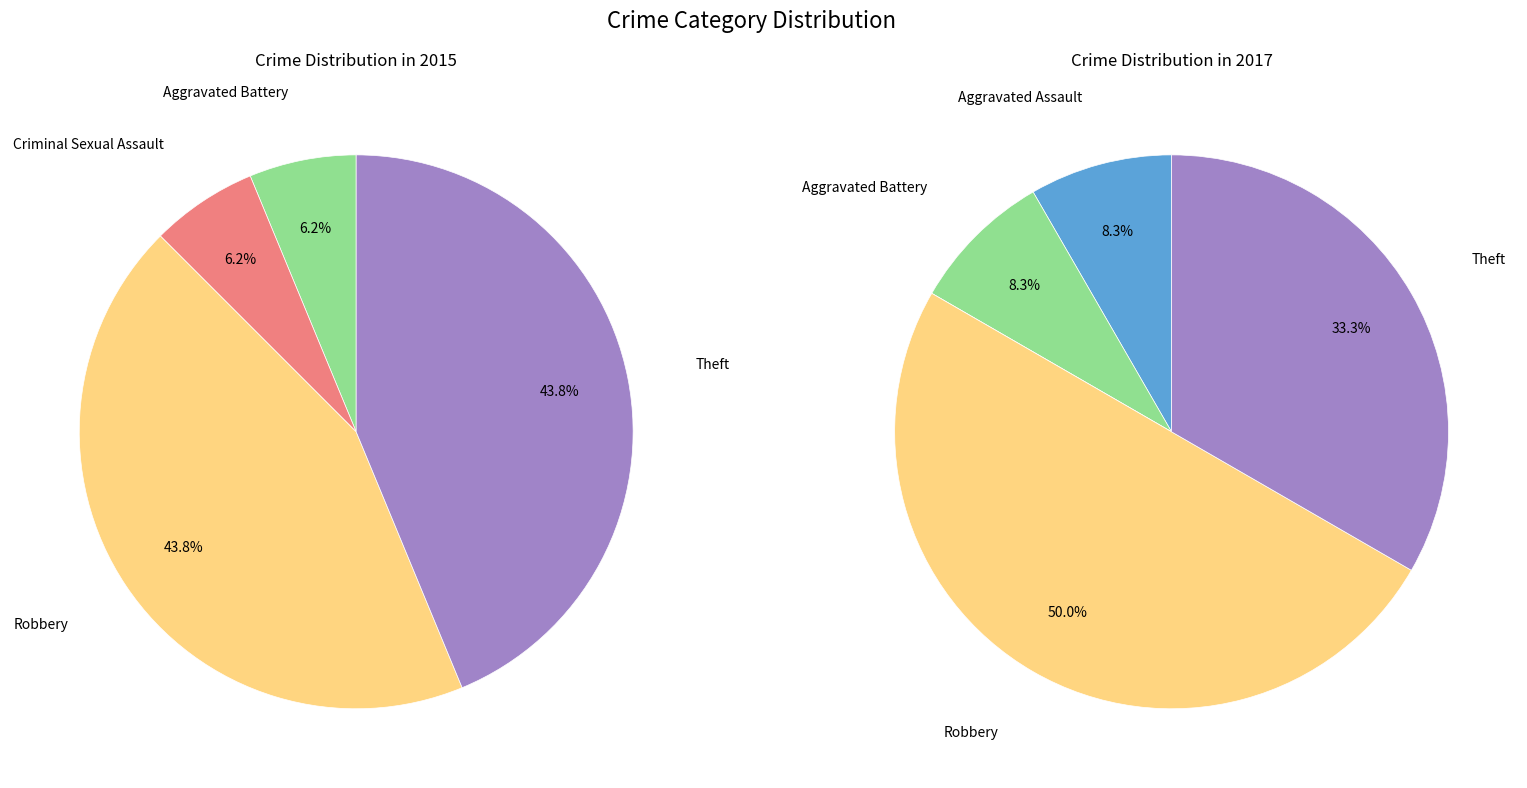

Is it true that 3 is 50% of the pie?

True